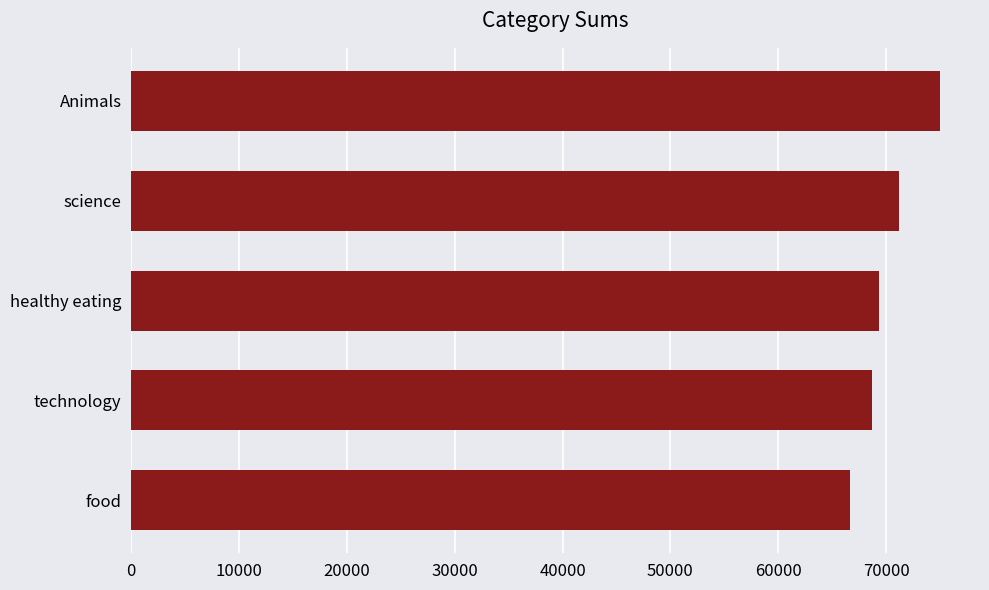

Between Animals and technology, which is larger?

Animals